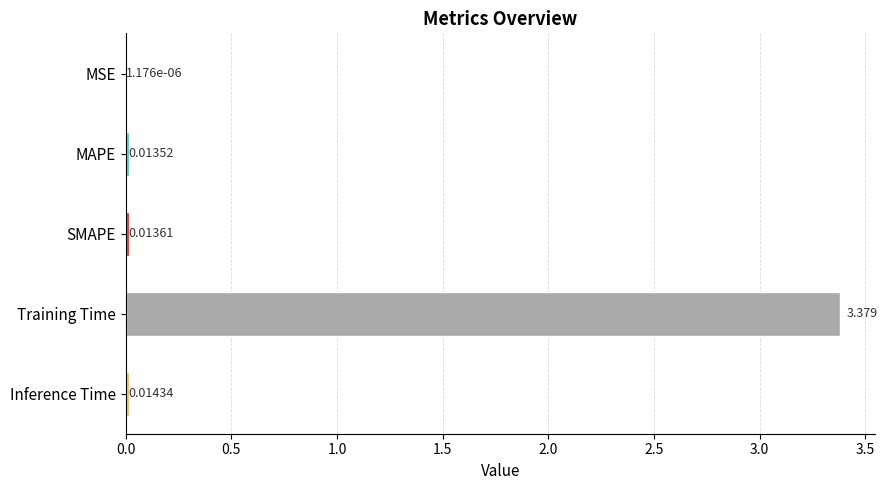

Which label corresponds to the largest value in the chart?

Training Time